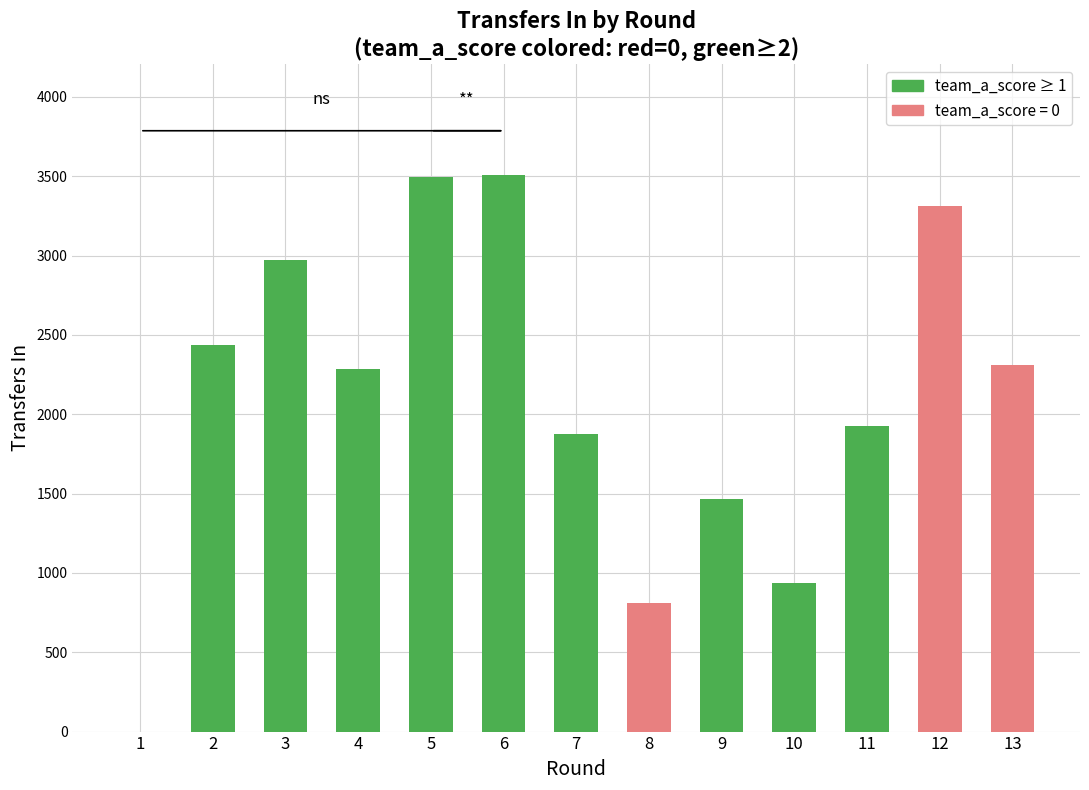

What is the ratio of the value at 8 to the value at 4?

0.4